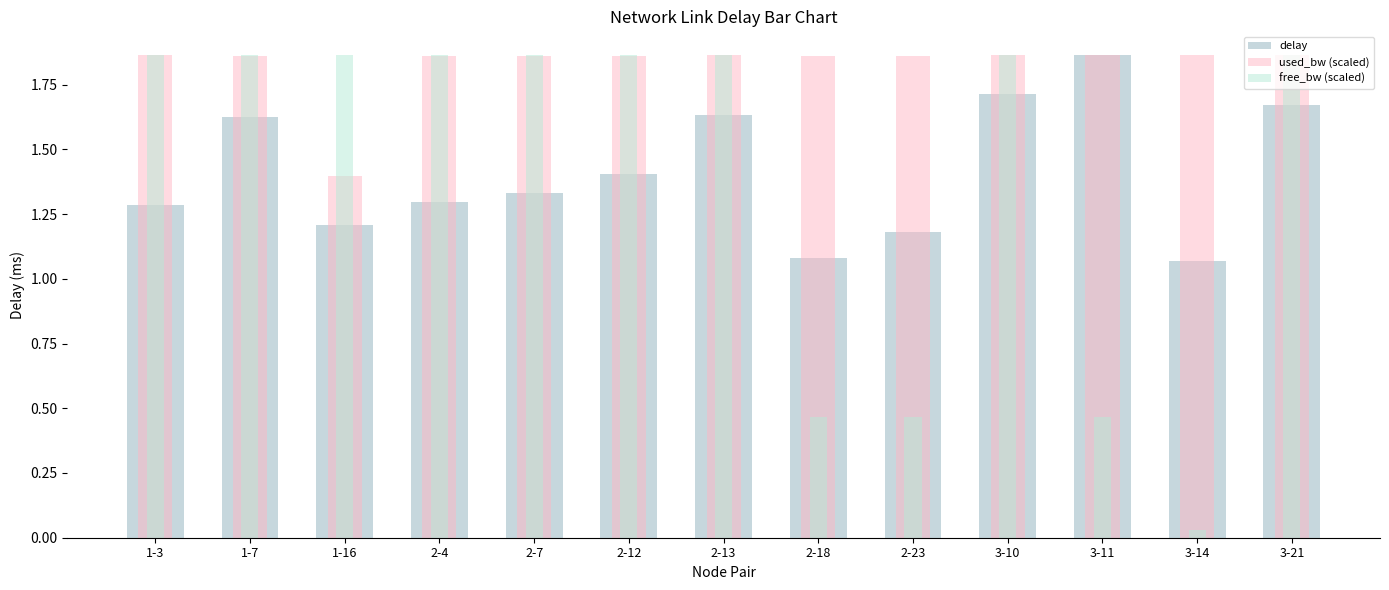

Which series changed the most between 1-3 and 3-21?

delay